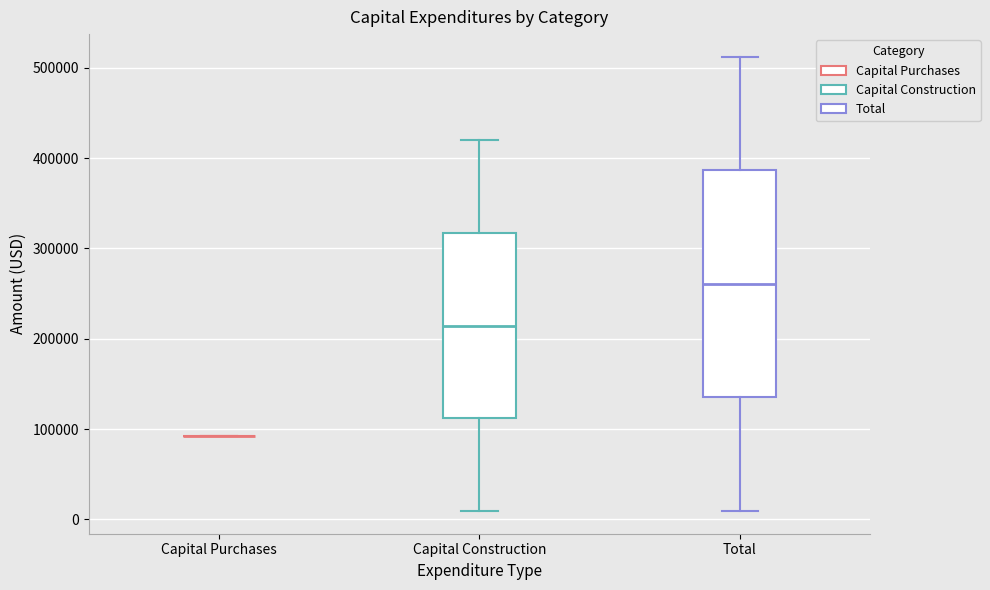

Reading left to right, transcribe this box plot: for each box, give where its median line is, the range the box spans, and where its two whiskers end, as read against the y-axis. The values are not printed on the chart, so give them approximately, as read against the axis.

Capital Purchases: box collapsed to a line at 90000, whiskers 90000 to 90000
Capital Construction: median 210000, box 110000 to 320000, whiskers 10000 to 420000
Total: median 260000, box 140000 to 390000, whiskers 10000 to 510000